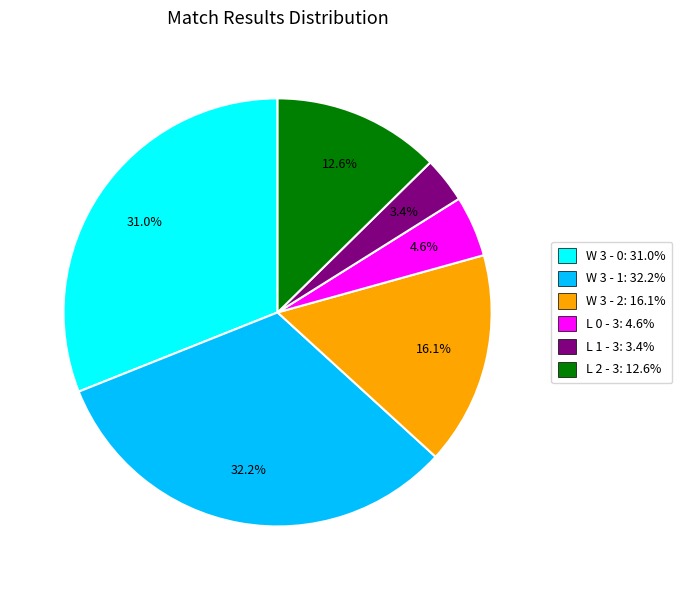

To the nearest percent, what is the difference between the largest and smallest slice percentages?

29%